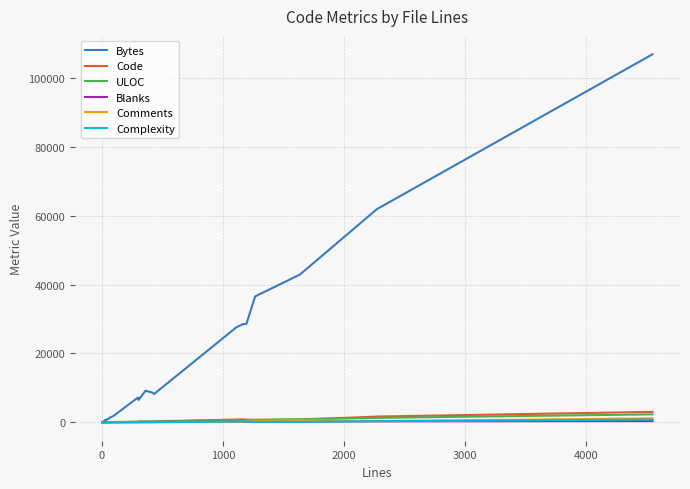

Reading left to right, list all the values displayed in this chart.

Bytes: 52	52	99	102	199	187	343	248	463	356	329	538	639	502	638	640	1127	1291	1797	7066	7185	6482	9175	8624	8223	27654	28493	28616	36565	42914	61936	106881
Code: 4	4	7	7	14	15	12	17	13	16	23	23	17	17	18	14	39	40	85	116	172	209	242	246	289	800	872	760	690	781	1674	3033
ULOC: 5	5	8	8	13	14	17	16	19	18	22	23	22	22	22	22	39	42	86	174	145	213	218	208	220	644	569	630	719	916	1287	2314
Blanks: 1	1	1	1	2	2	3	2	4	5	2	4	6	8	5	9	17	16	8	28	37	24	55	42	86	154	153	143	160	207	294	362
Comments: 0	0	0	0	0	0	4	0	5	1	0	1	6	4	7	8	3	5	0	149	91	70	63	129	56	159	140	291	416	648	305	1154
Complexity: 0	0	0	0	0	0	1	0	2	1	0	4	2	3	4	2	4	4	1	23	80	76	68	42	48	213	283	199	128	152	341	805